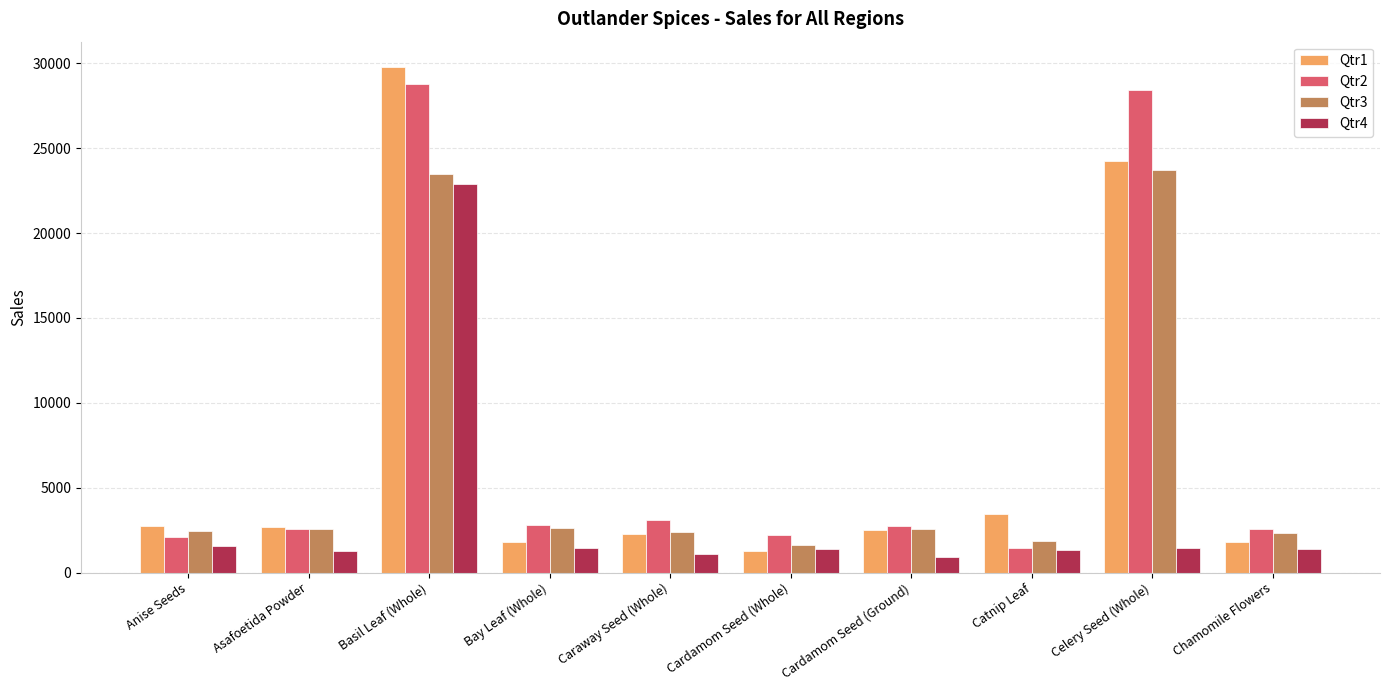

The Qtr2 series shows 2760 at Cardamom Seed (Ground). True or false?

True